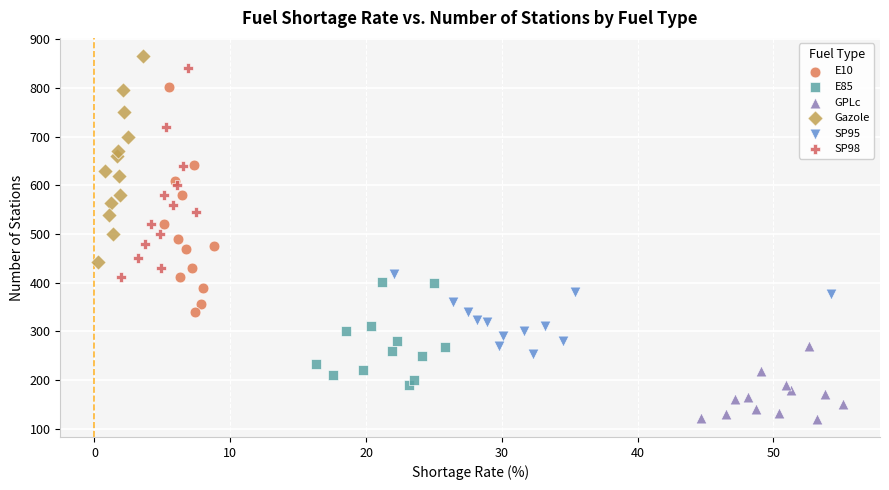

Which series reaches the minimum Y coordinate?

GPLc